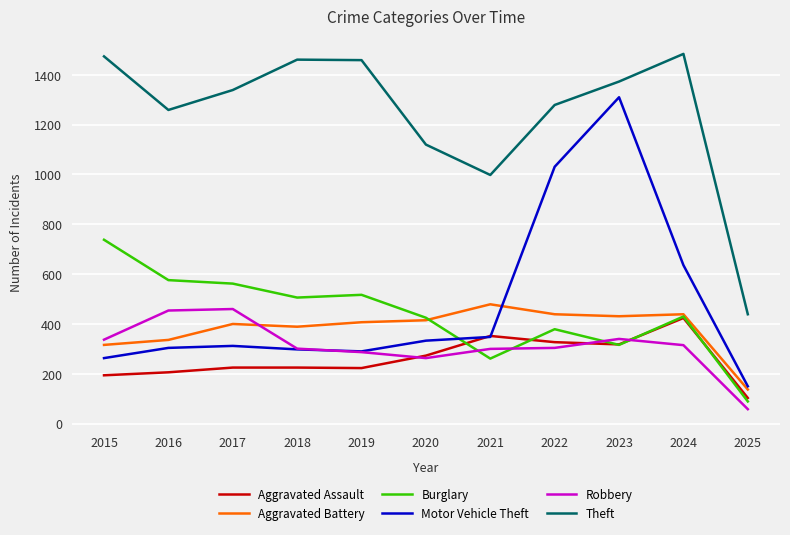

What is the lowest value of the Burglary series?

89